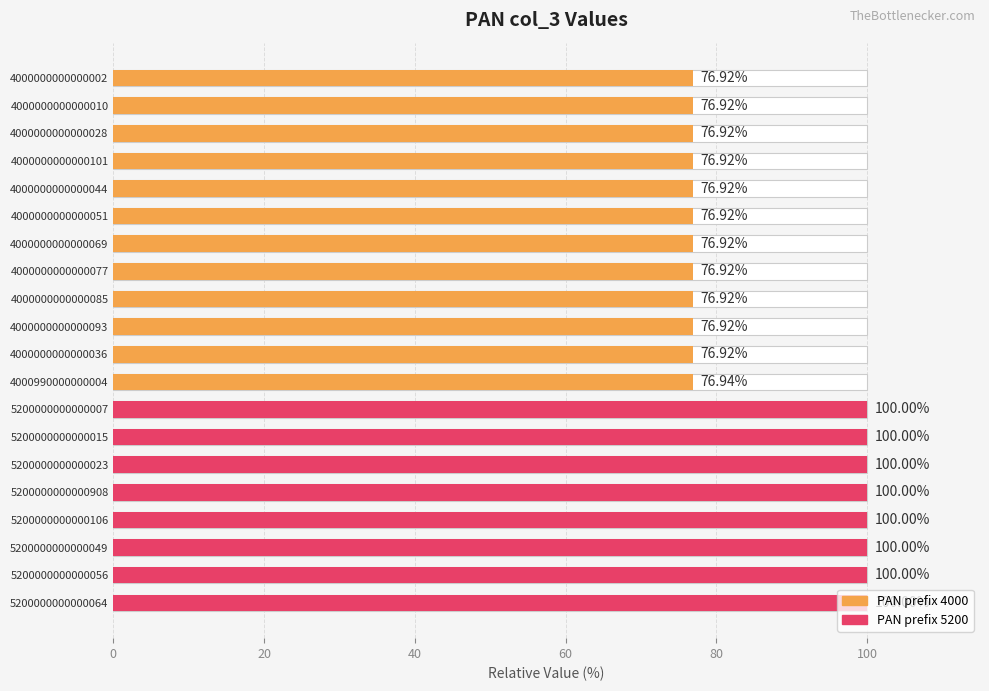

How many data points does each series have?

20